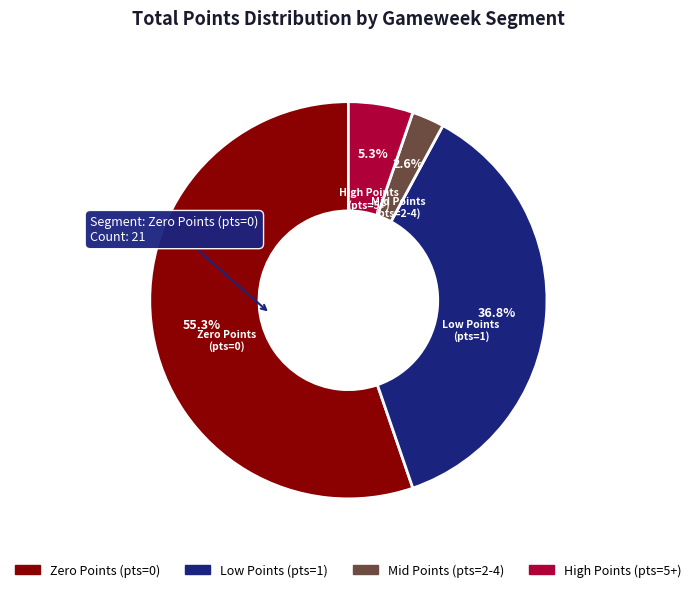

Is there any slice that represents more than half of the pie?

Yes